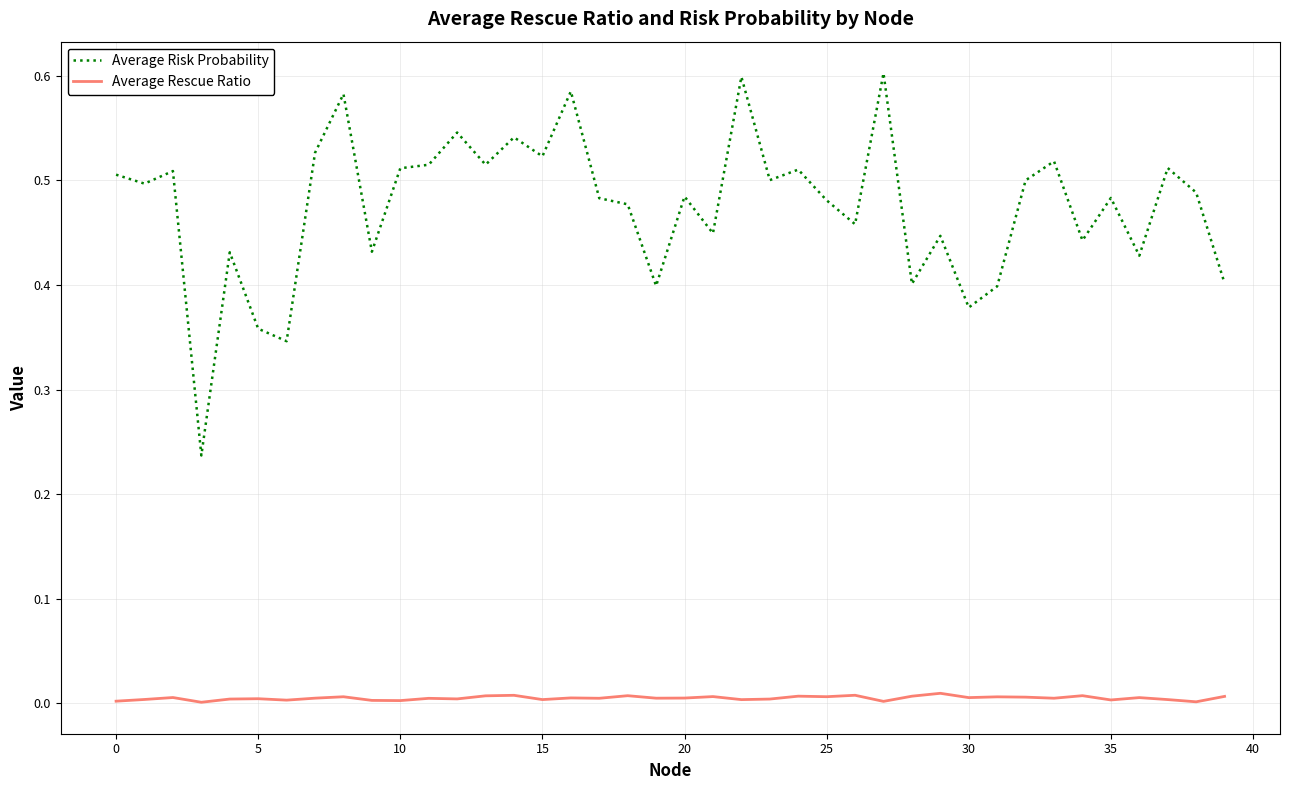

Rank the series by their average value, from highest to lowest.

Average Risk Probability, Average Rescue Ratio